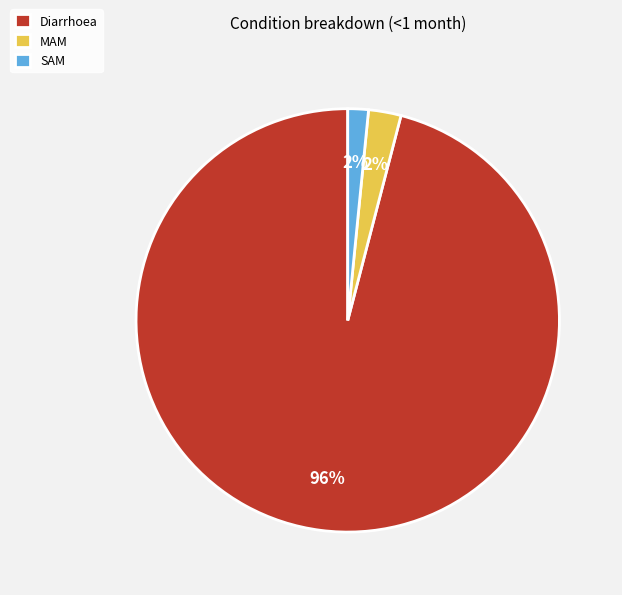

Does Diarrhoea account for over 50% of the chart?

Yes